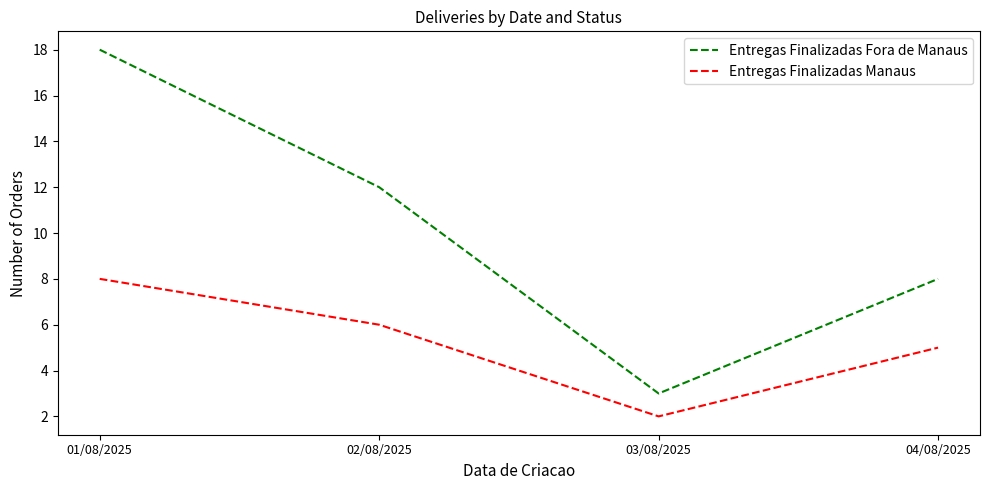

Between 01/08/2025 and 02/08/2025, which series saw the biggest shift?

Entregas Finalizadas Fora de Manaus